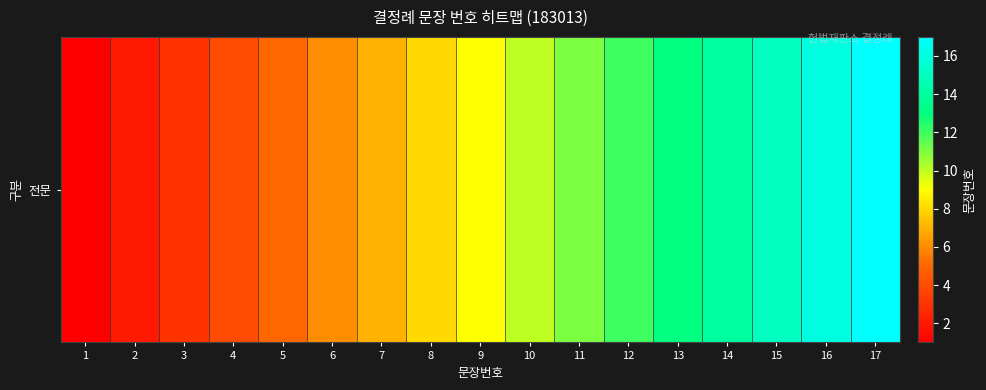

True or false: the data shows 9 at 9.

True